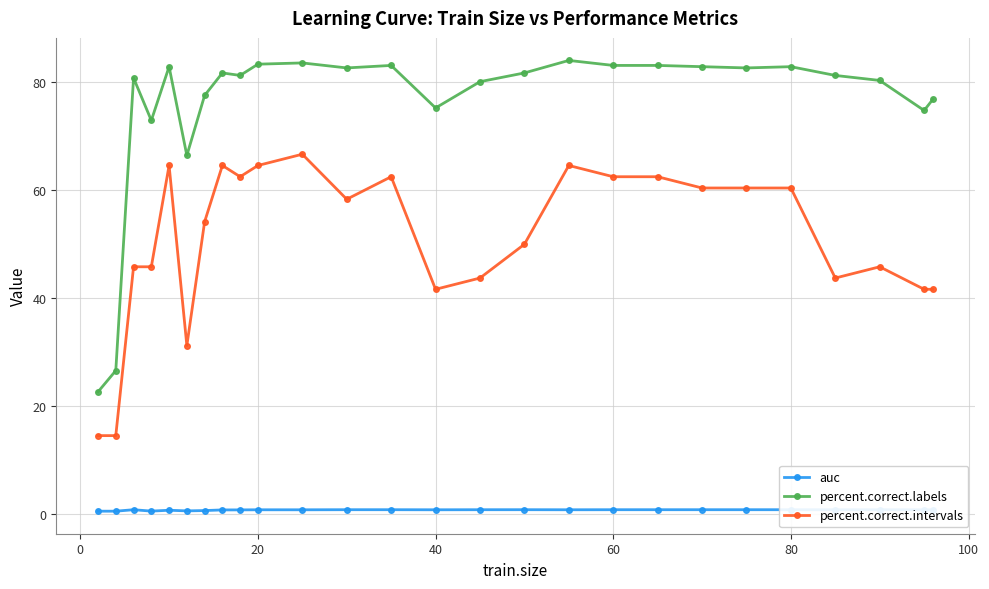

Rank the series by their average value, from highest to lowest.

percent.correct.labels, percent.correct.intervals, auc